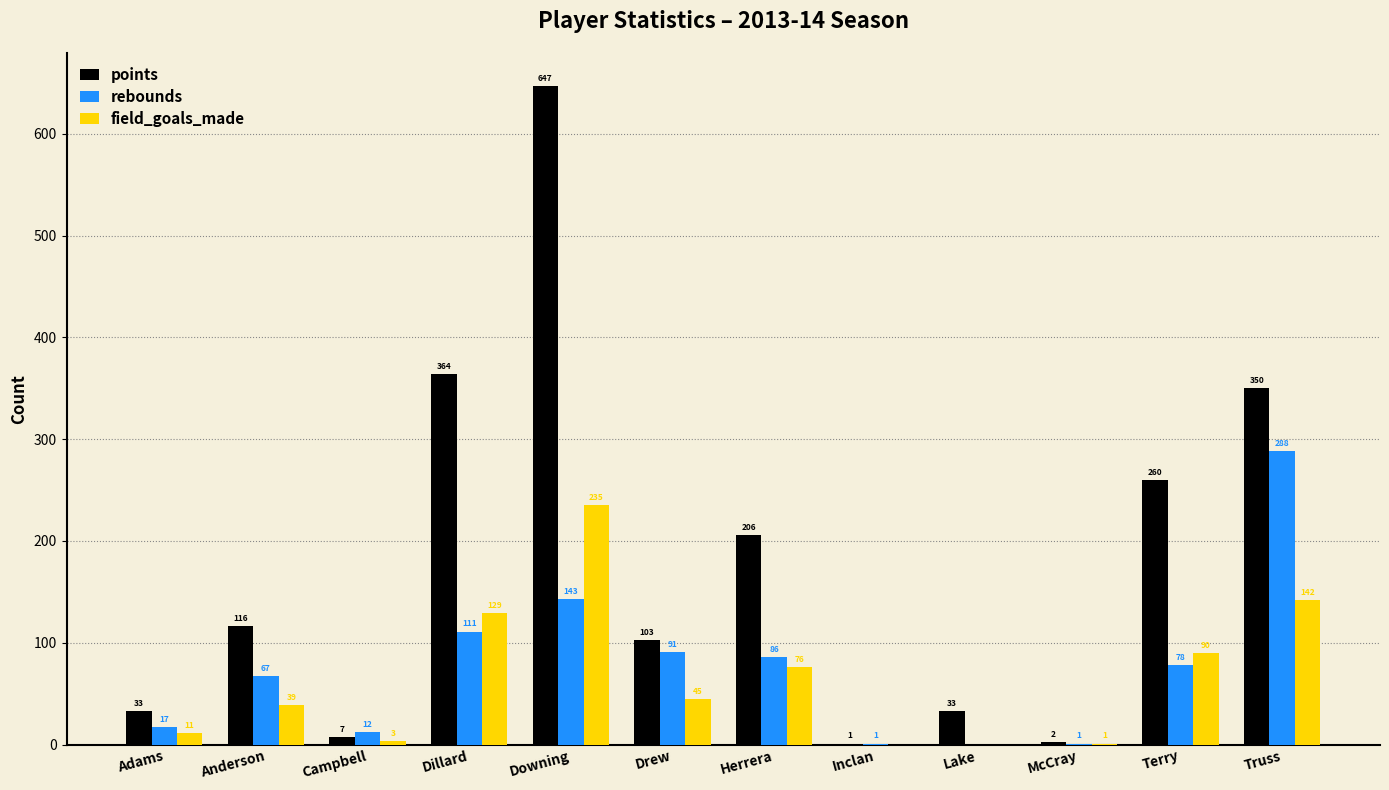

Which label corresponds to the largest value in the chart?

Downing